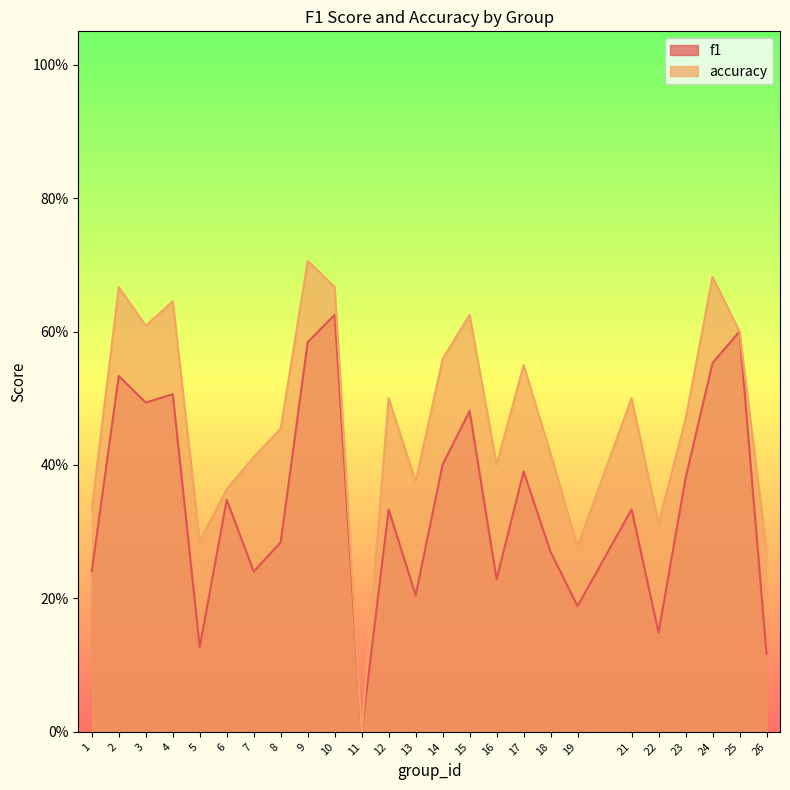

What is the sum of the f1 values at 22 and 7?

0.4